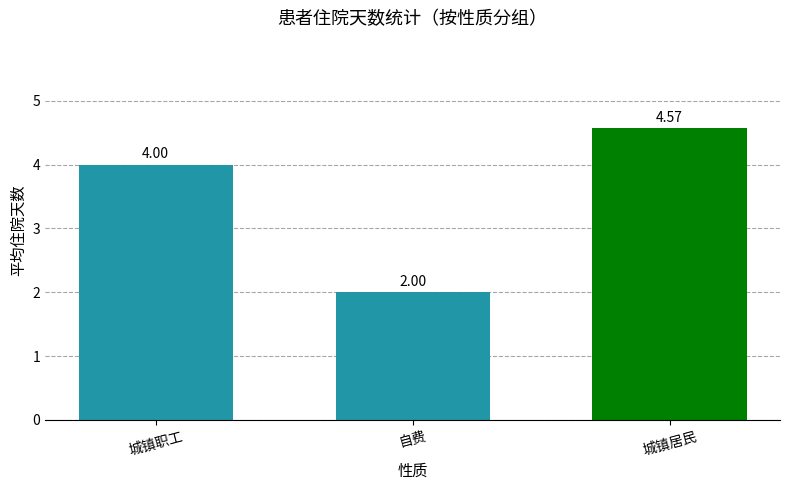

Between 自费 and 城镇职工, which is larger?

城镇职工